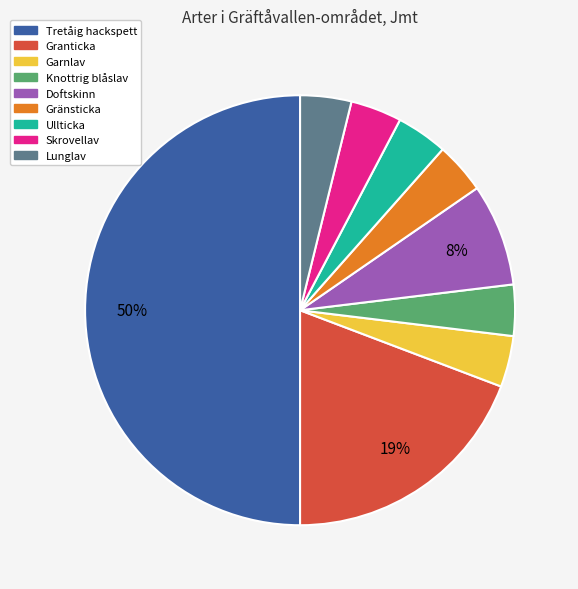

Does Granticka represent more than half of the total?

No